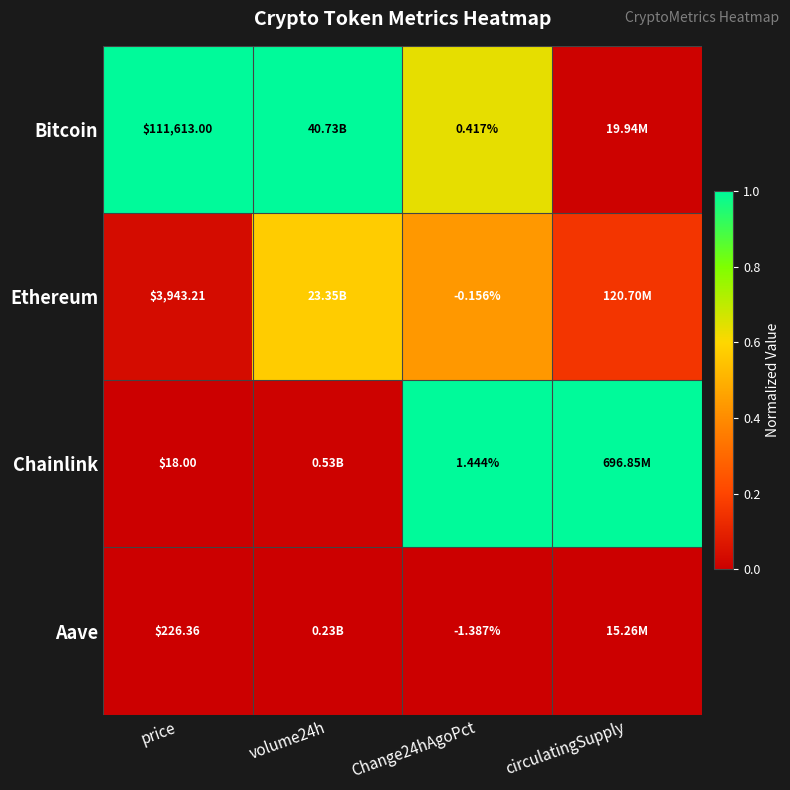

Is the value of Bitcoin at Change24hAgoPct greater than the value of Aave at price?

No